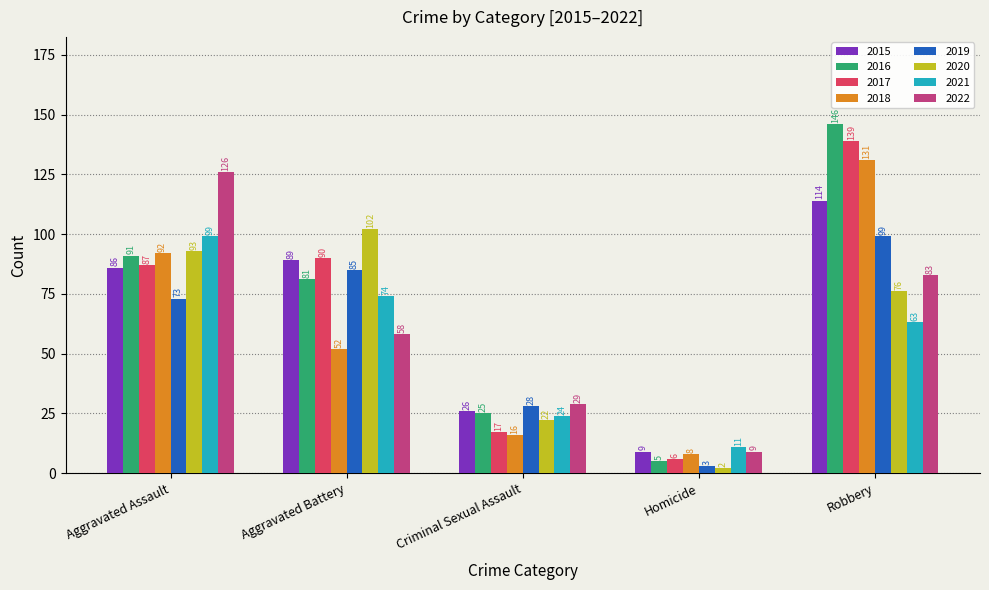

Reading left to right, transcribe all the data shown in this chart.

2015: 86	89	26	9	114
2016: 91	81	25	5	146
2017: 87	90	17	6	139
2018: 92	52	16	8	131
2019: 73	85	28	3	99
2020: 93	102	22	2	76
2021: 99	74	24	11	63
2022: 126	58	29	9	83